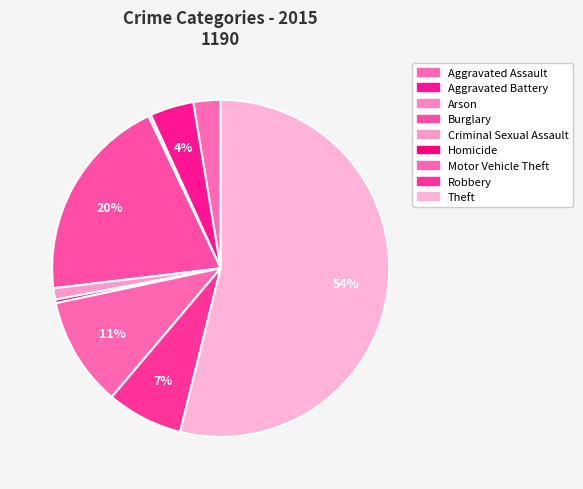

To the nearest percent, what is the average slice percentage?

11%